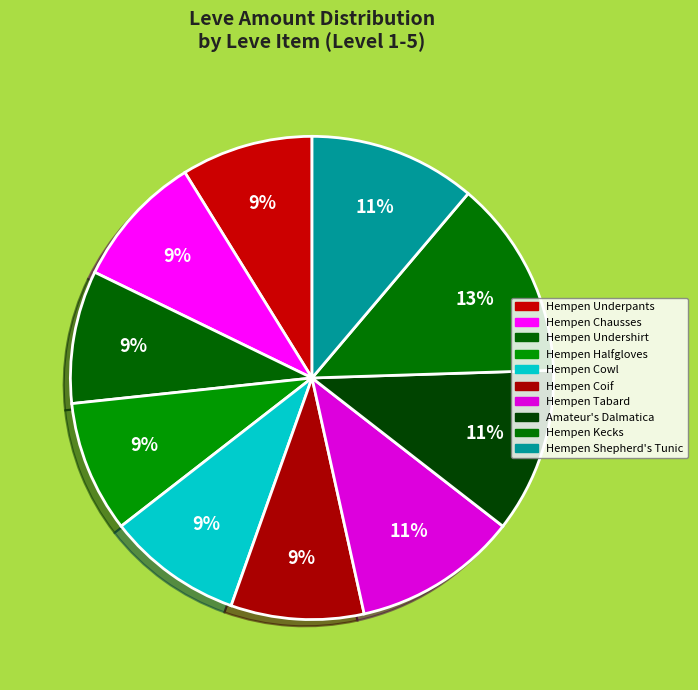

What is the ratio of the value at Hempen Underpants to the value at Hempen Cowl?

1.0